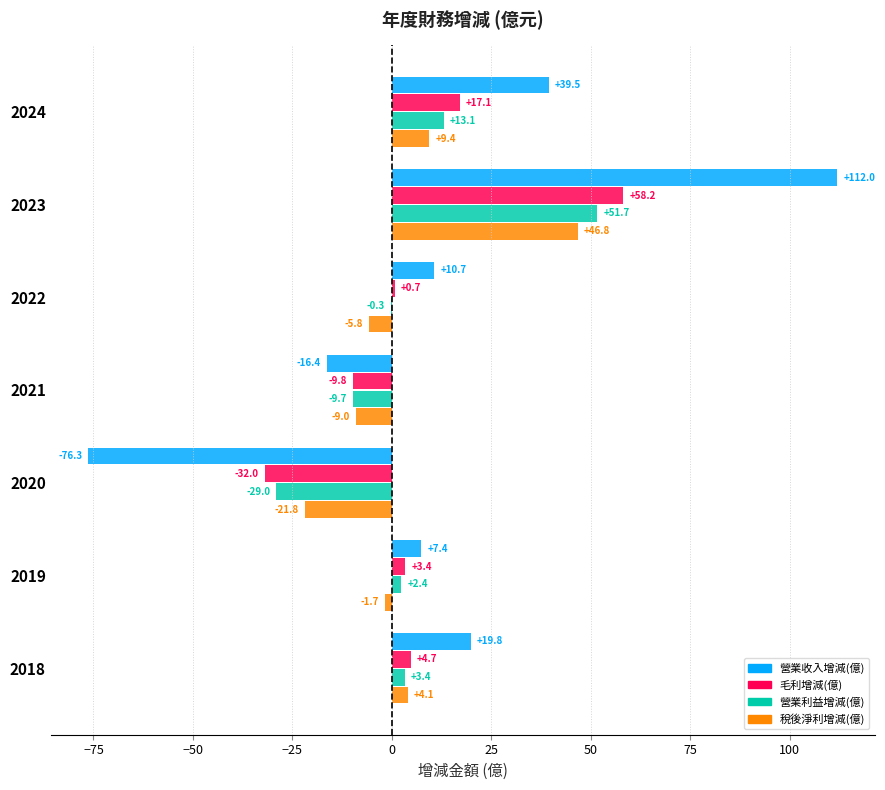

What is the total value across all series at 2019?

11.5